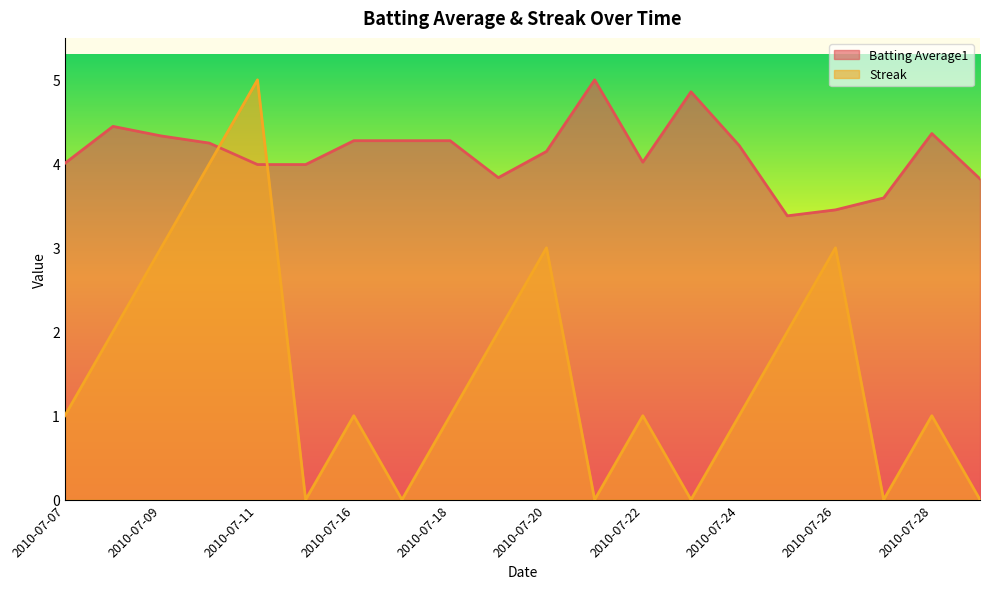

How many lines are shown in the chart?

2